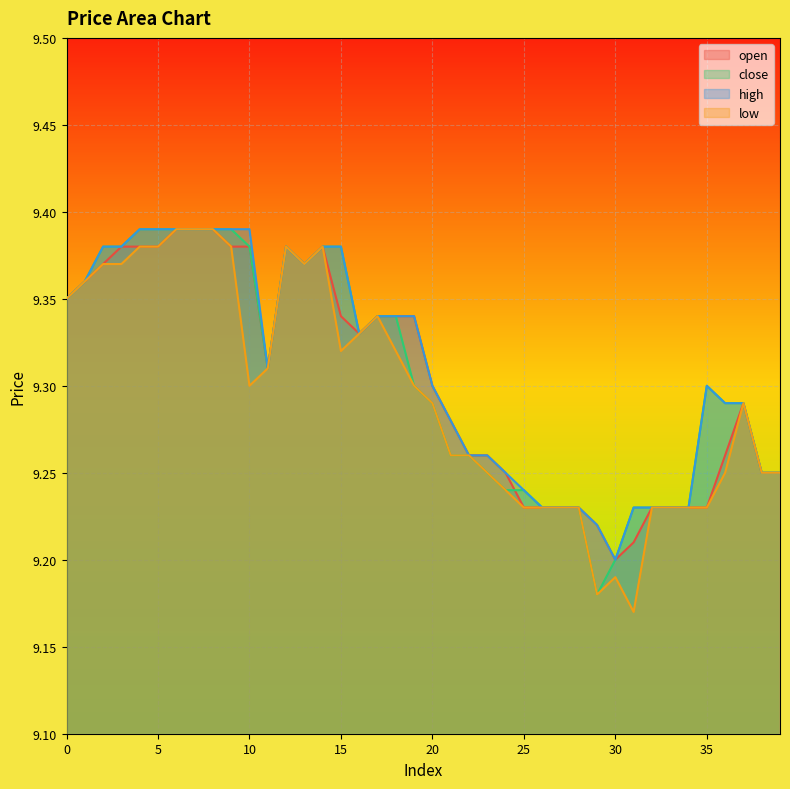

Read the close value at 15.

9.4